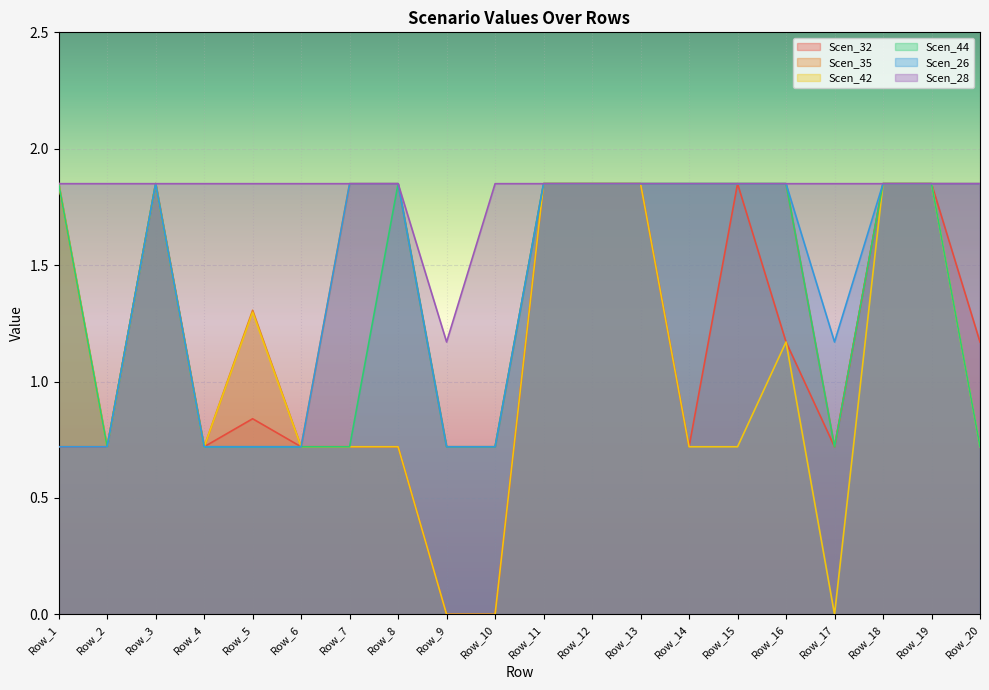

Where is Scen_28 nearest to the value 1?

Row_9